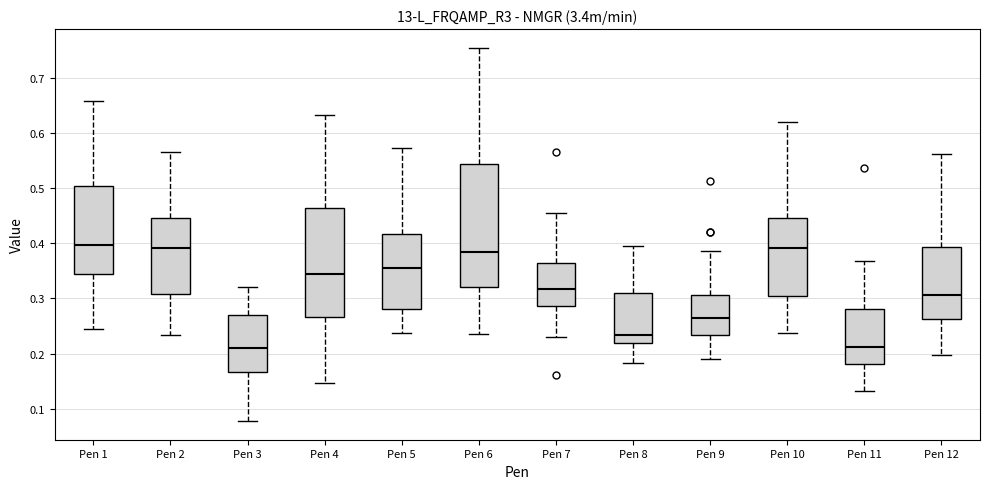

Where does the median line of the box for Pen 4 sit on the y-axis? The values are not printed on the chart, so give them approximately, as read against the axis.

0.35